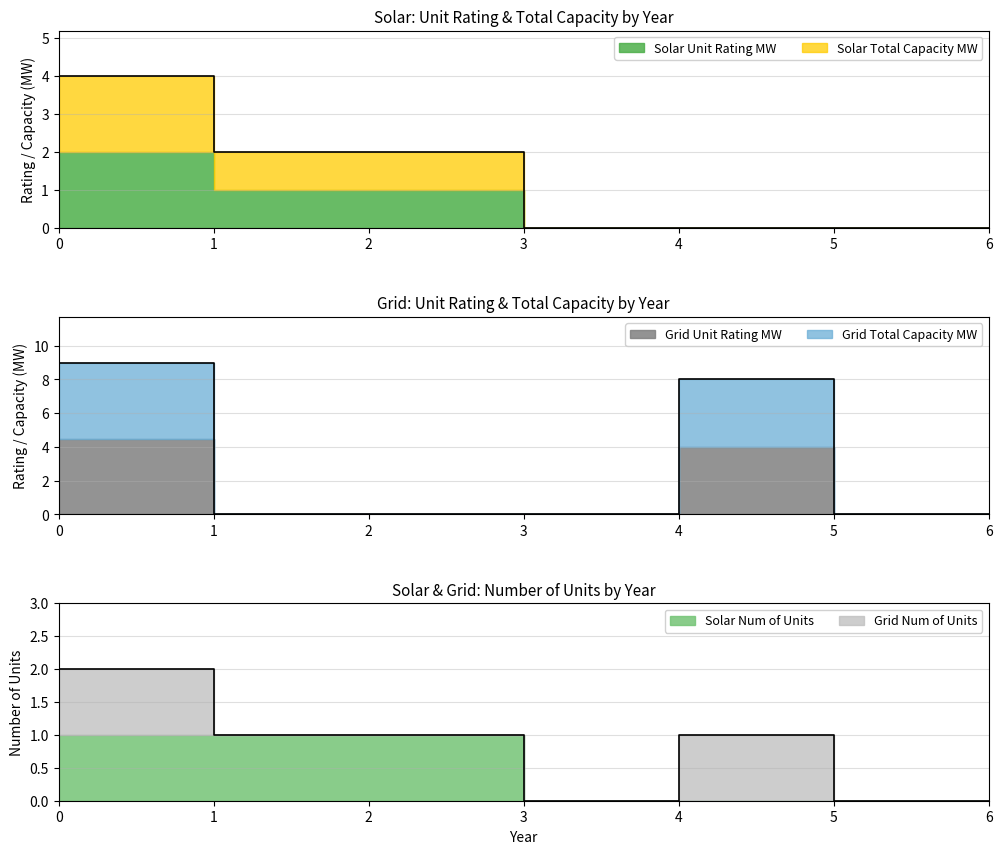

True or false: Solar Unit Rating MW has more than 2 interior local peaks.

False